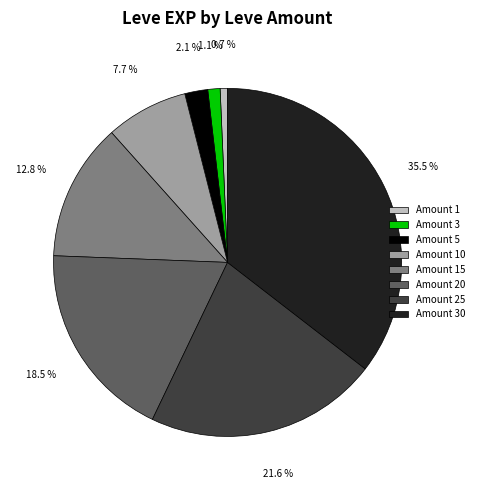

Do Amount 10 and Amount 1 together represent more than half of the pie?

No